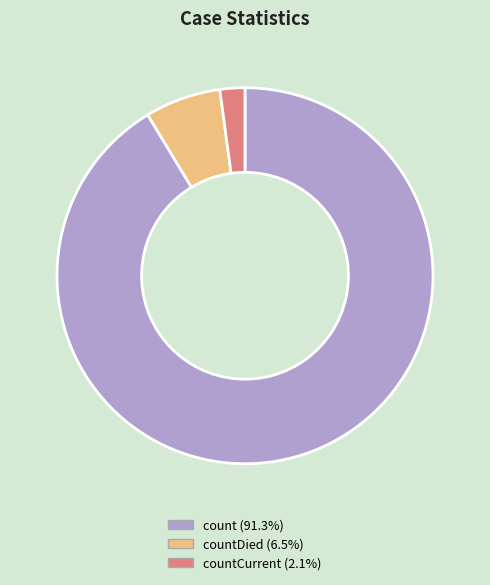

Count the number of slices in the pie.

3